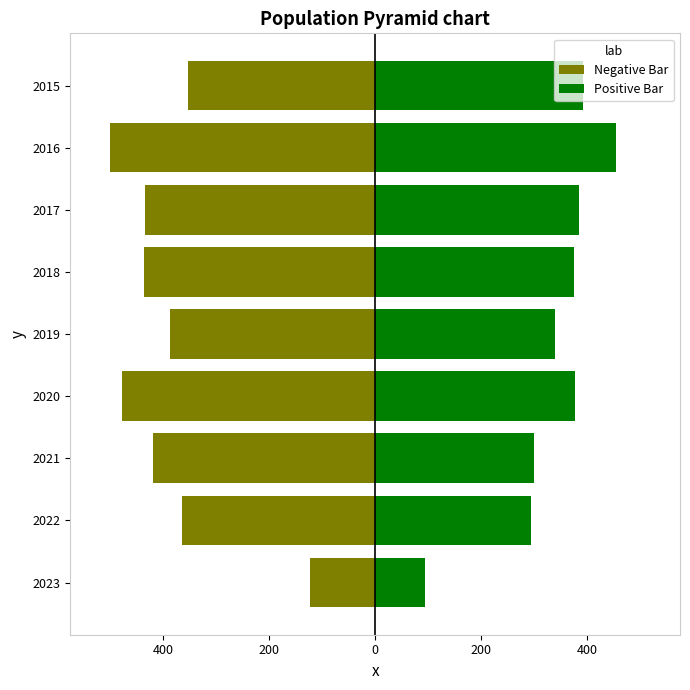

Reading left to right, what are all the values shown in this chart?

Negative Bar: -354	-501	-434	-436	-388	-478	-420	-365	-124
Positive Bar: 393	455	386	375	340	378	300	295	94